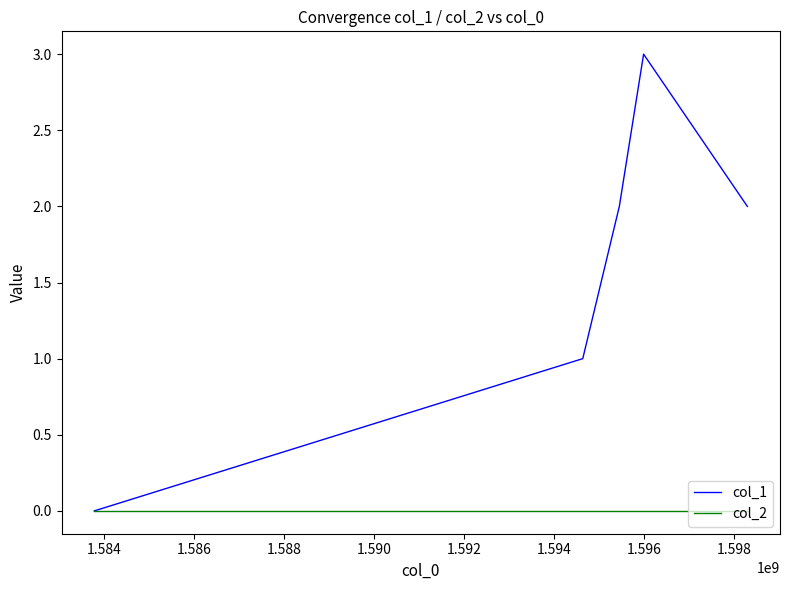

Which series has the largest total across all categories?

col_1